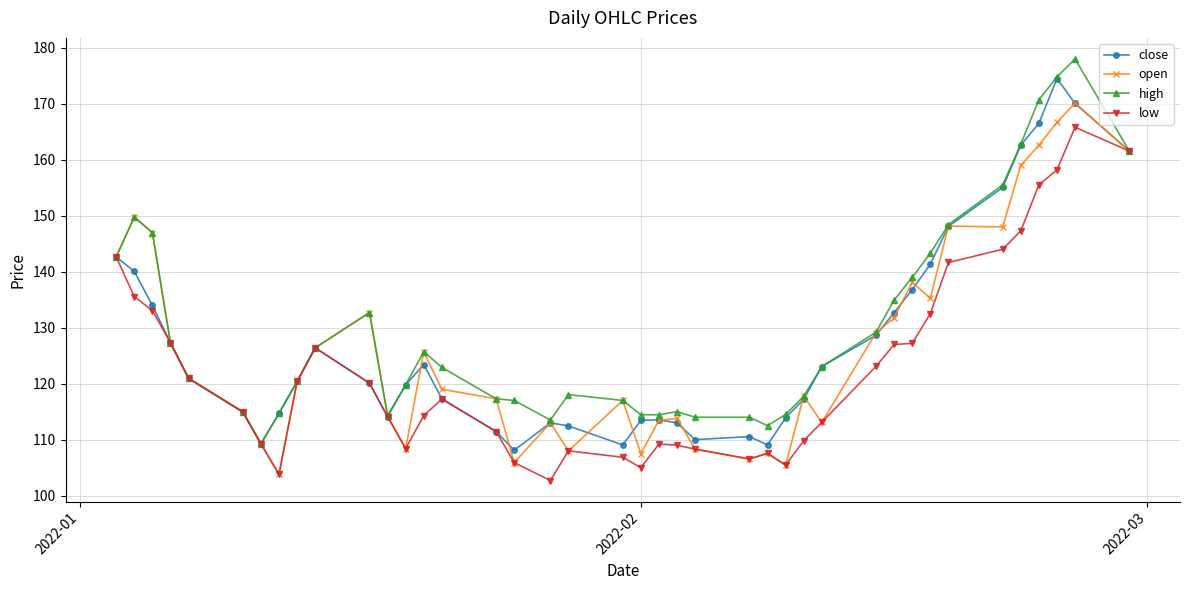

At how many categories does at least one series exceed 157?

5